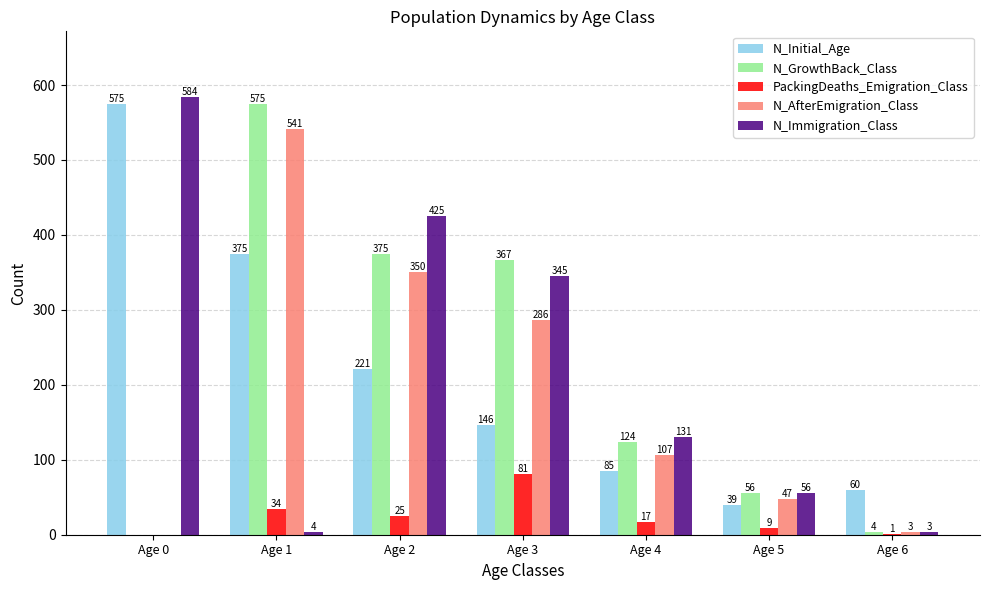

The N_GrowthBack_Class series shows 375 at Age 2. True or false?

True